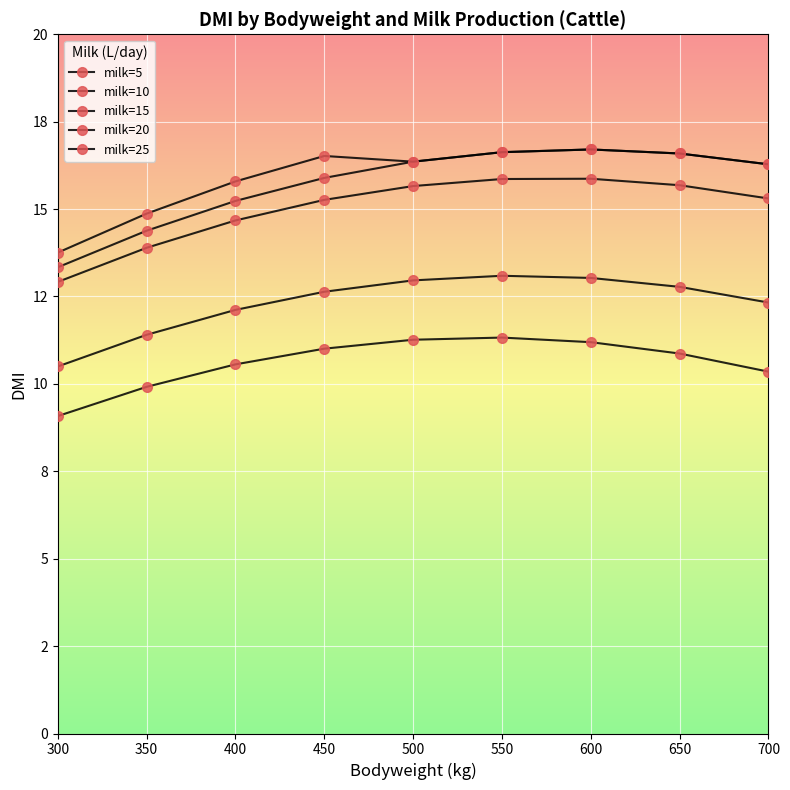

Rank the series by their maximum value, from highest to lowest.

milk=20, milk=25, milk=15, milk=10, milk=5